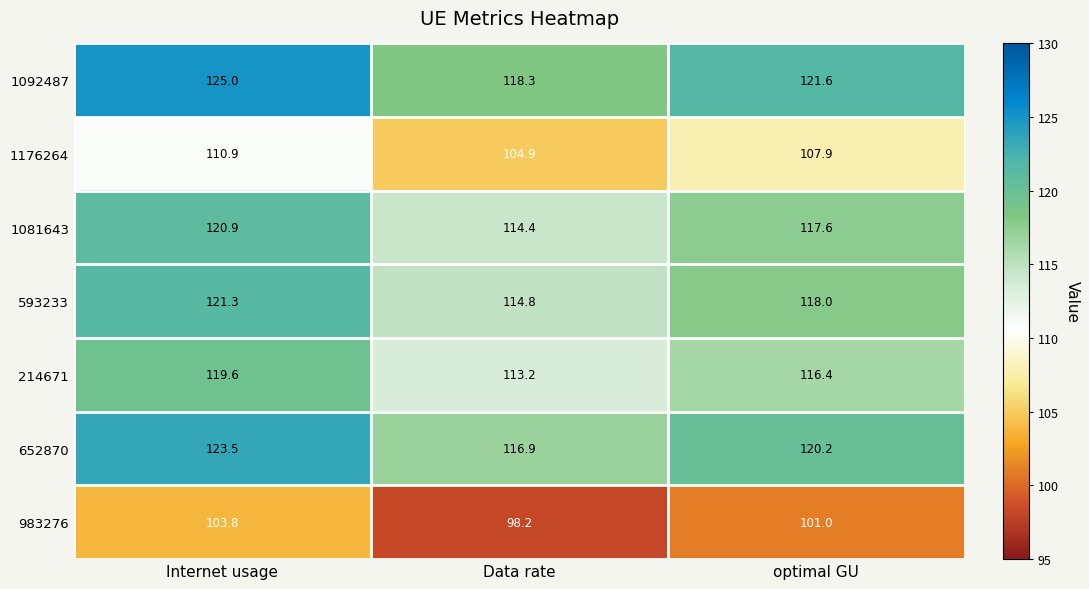

What is the smallest value displayed?

98.2